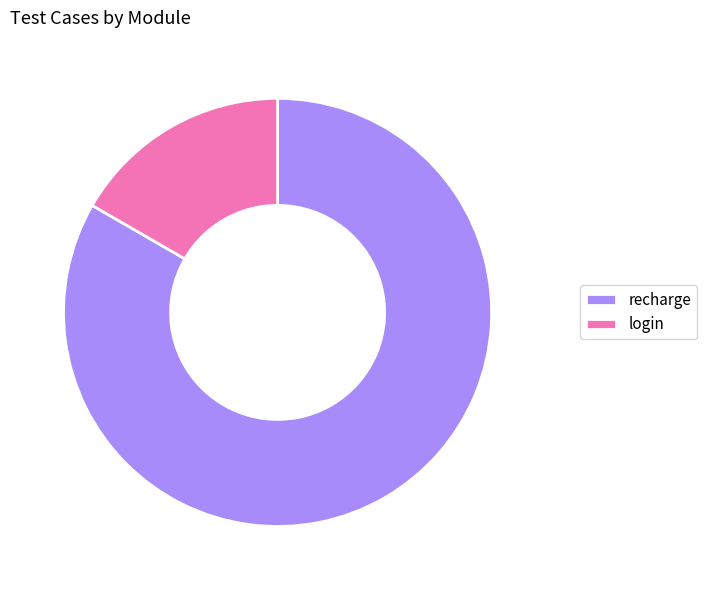

Rank the categories by value from highest to lowest.

recharge, login